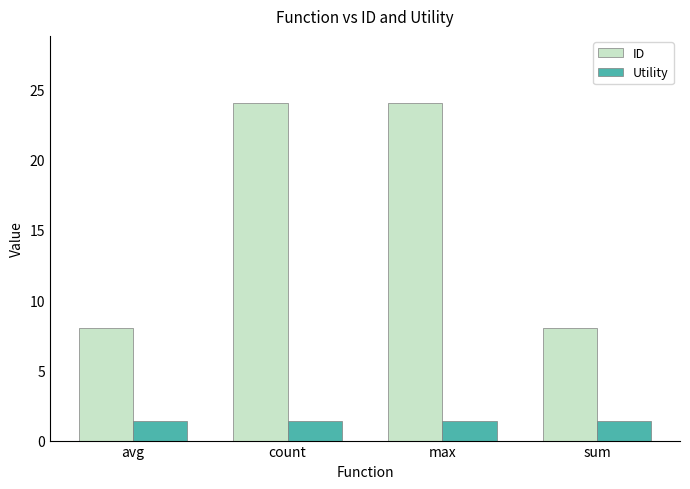

Count the ID values in the range 8 to 24.

4